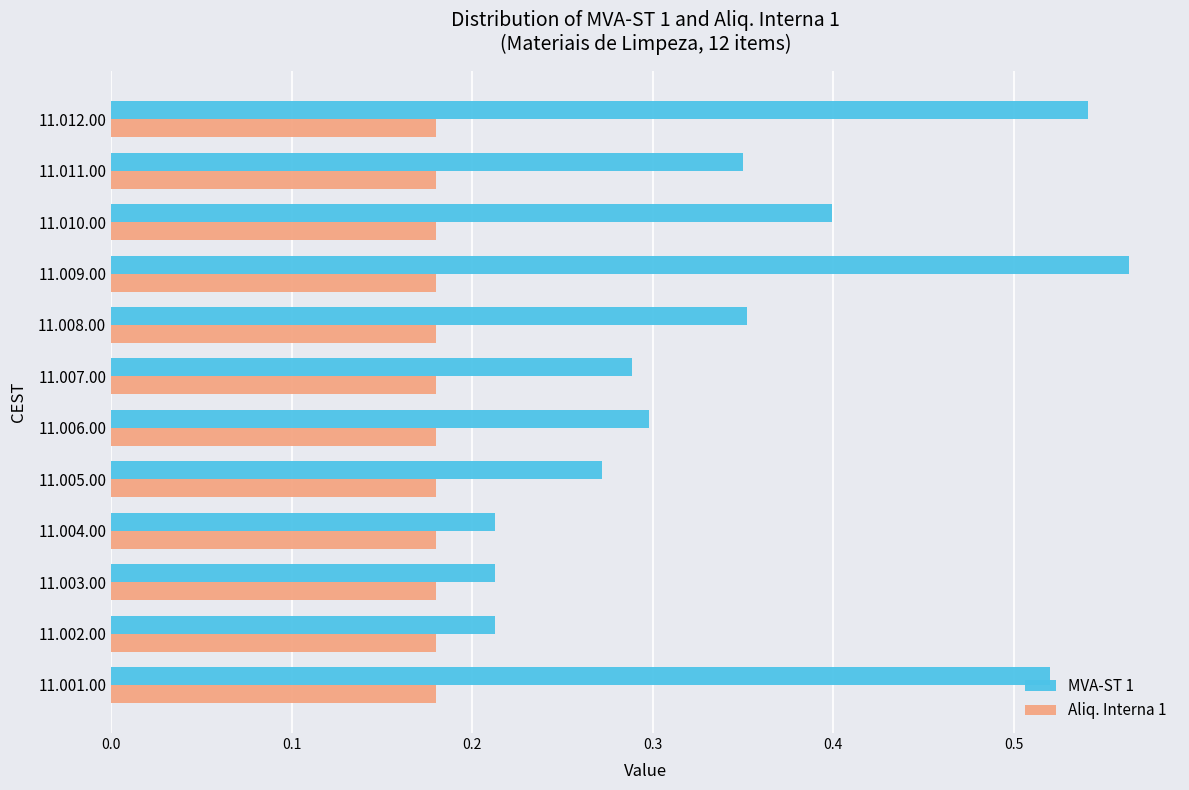

Count the MVA-ST 1 values in the range 0 to 1.

12